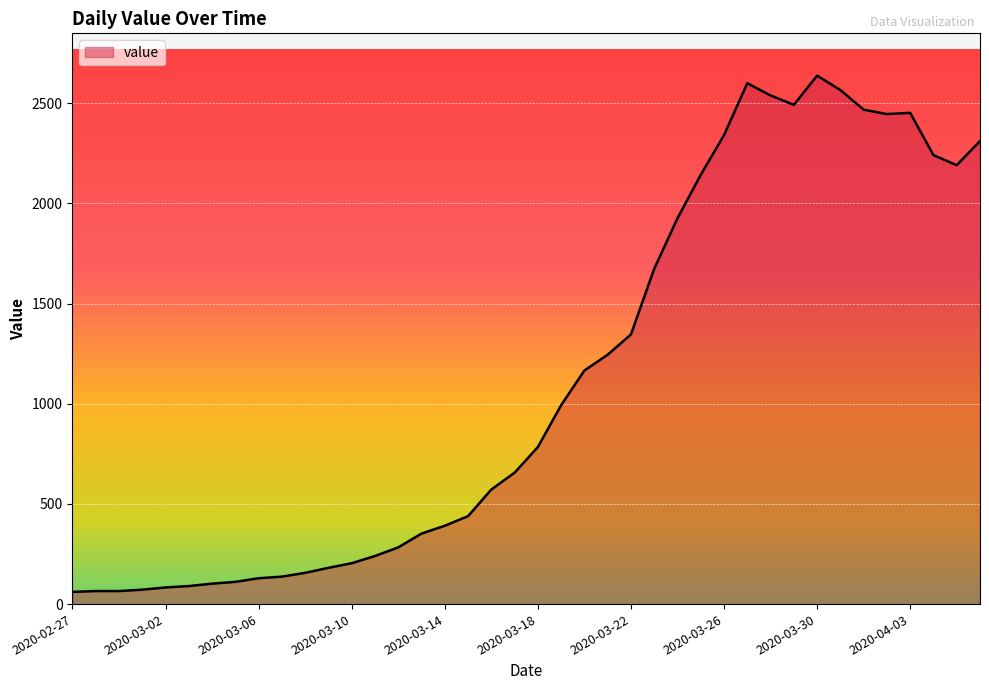

What is the greatest value displayed?

2638